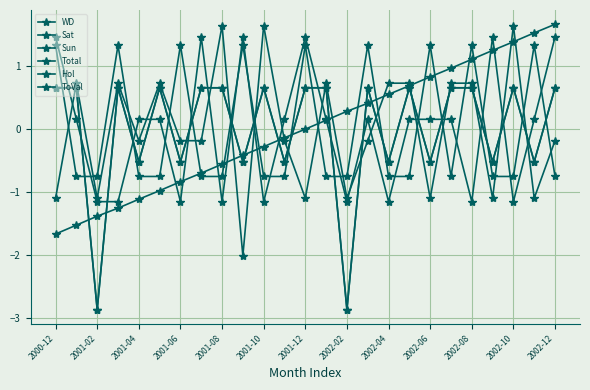

Does the chart display data point markers on the line(s)?

Yes